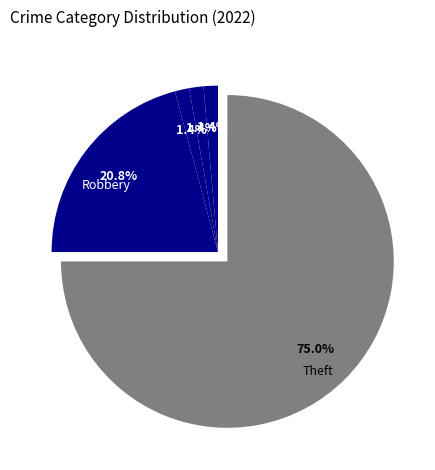

Rank the categories by value from highest to lowest.

Theft, Robbery, Aggravated Assault, Aggravated Battery, Criminal Sexual Assault